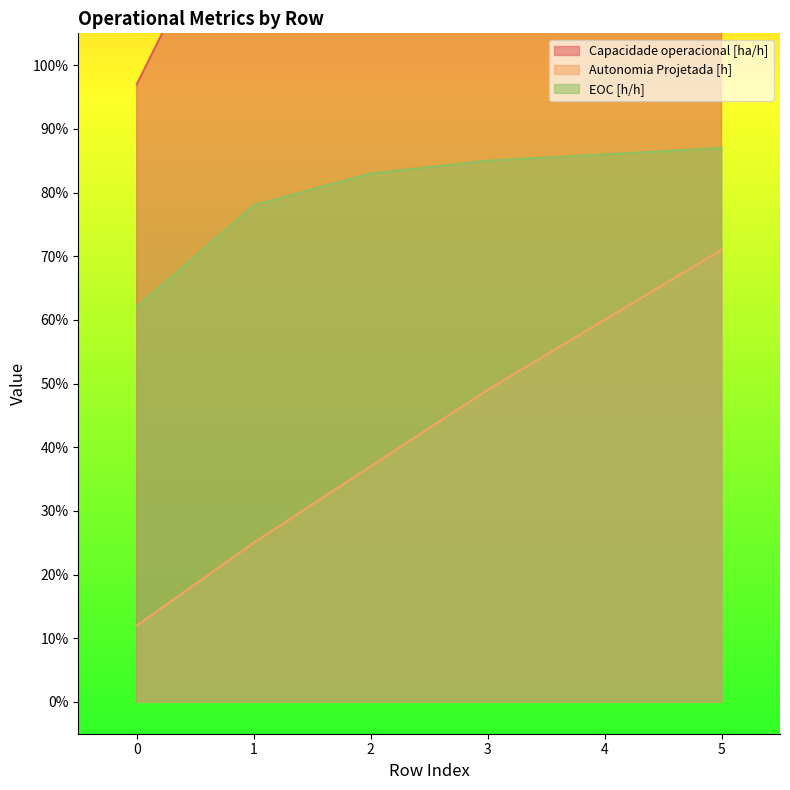

True or false: Autonomia Projetada [h] and Capacidade operacional [ha/h] cross at least once.

False